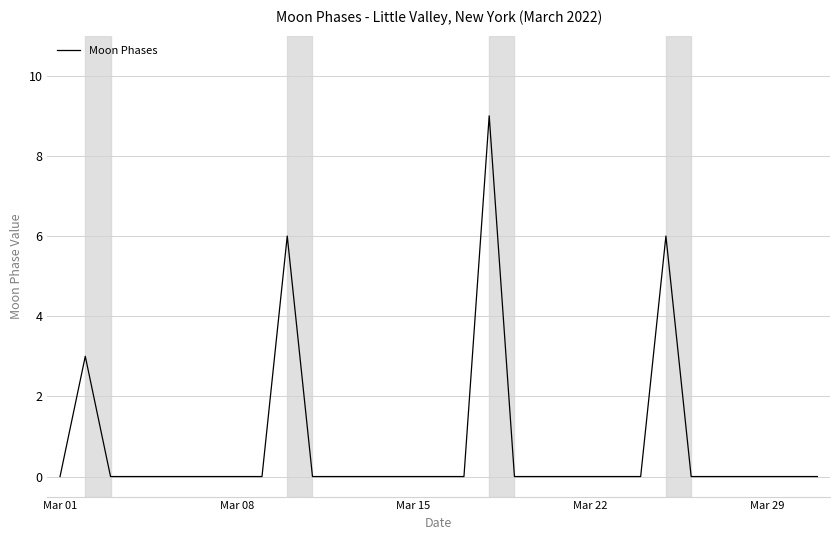

What is the greatest value displayed?

9